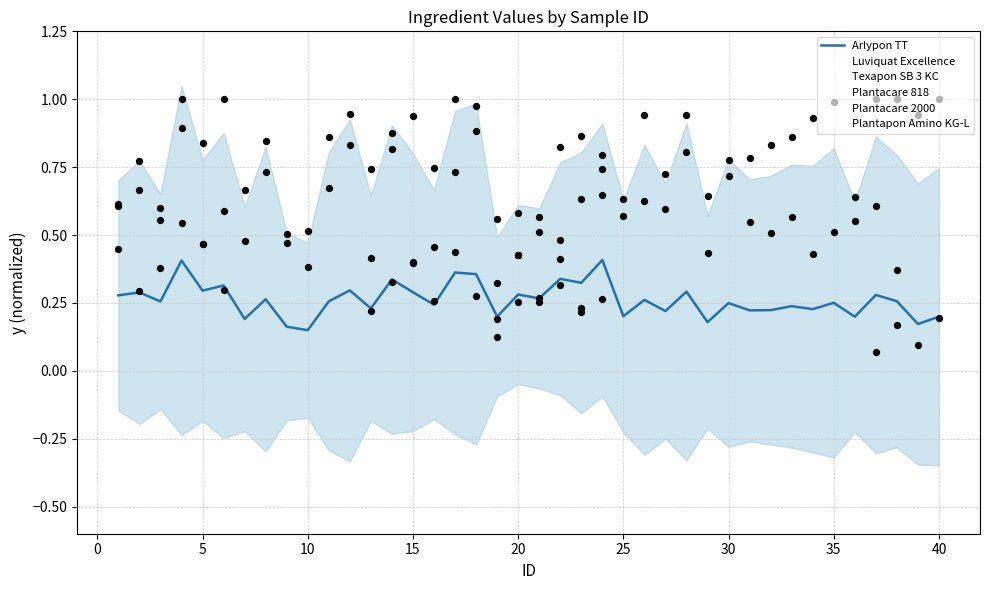

Which series reaches the minimum Y coordinate?

Arlypon TT